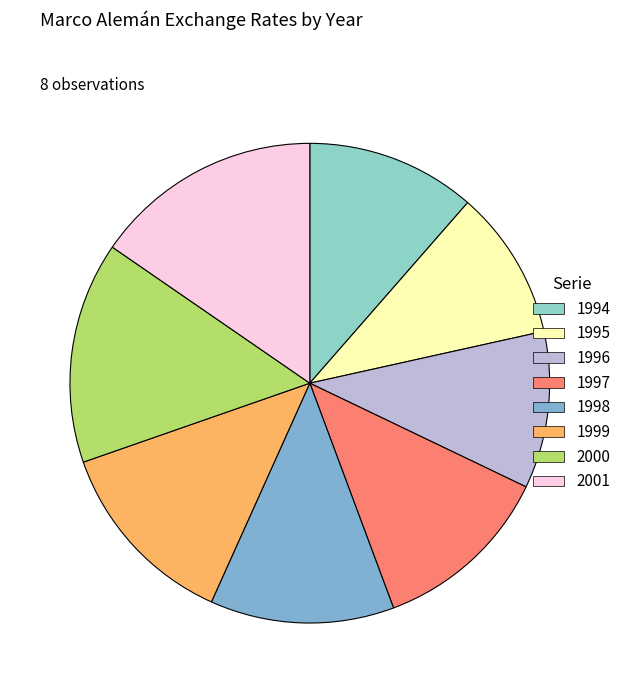

Which has a higher value, 1998 or 1999?

1999